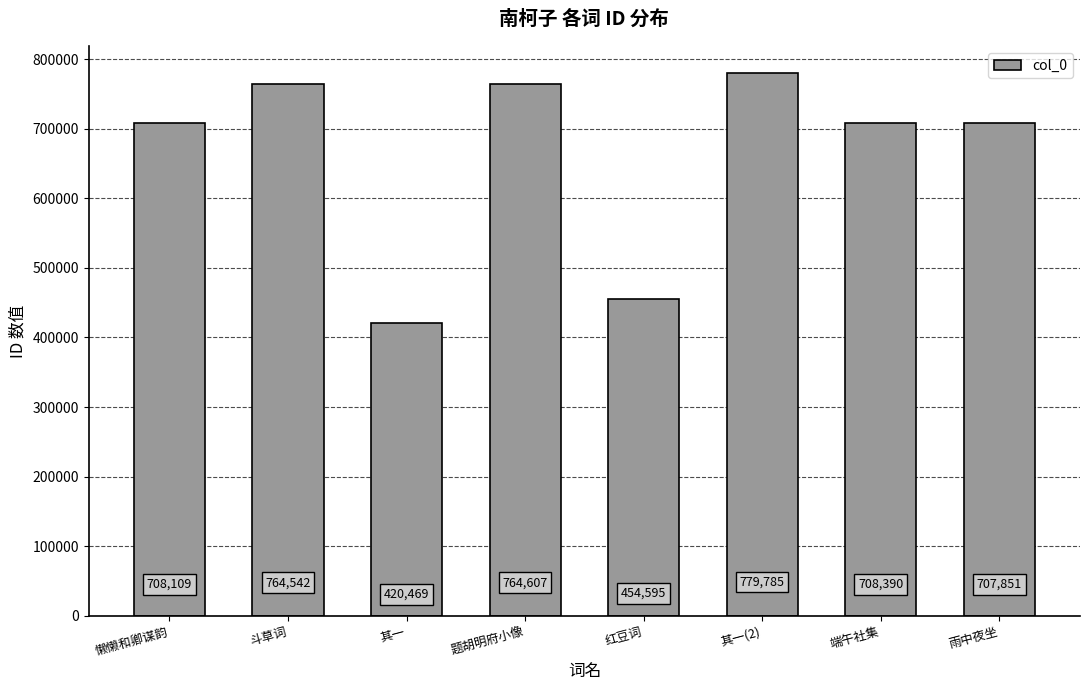

What is the value of the 5th bar from the left?

454595